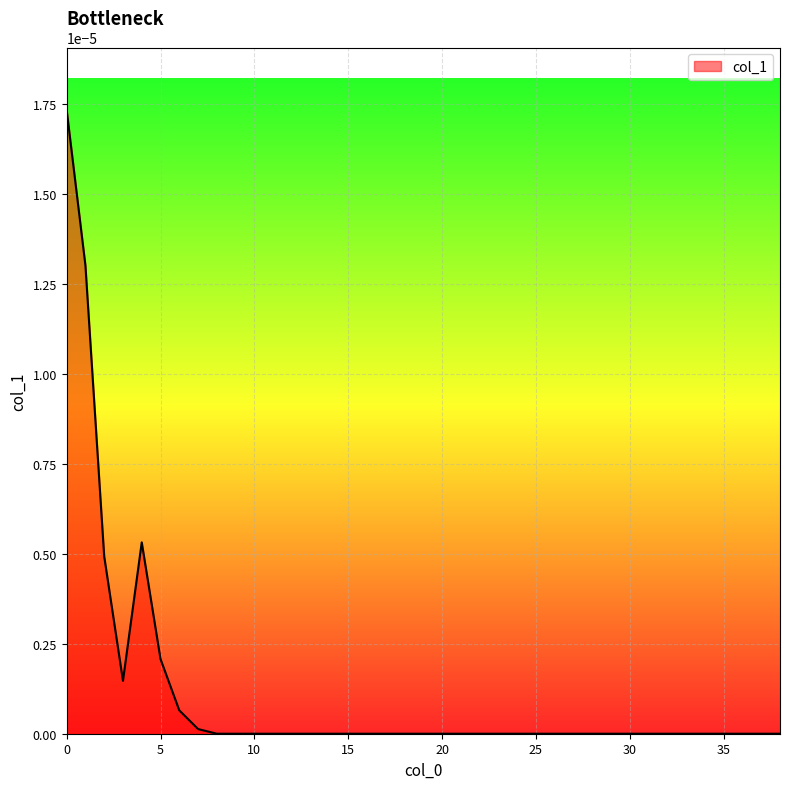

How many points are lower than both their immediate neighbors (excluding endpoints)?

1